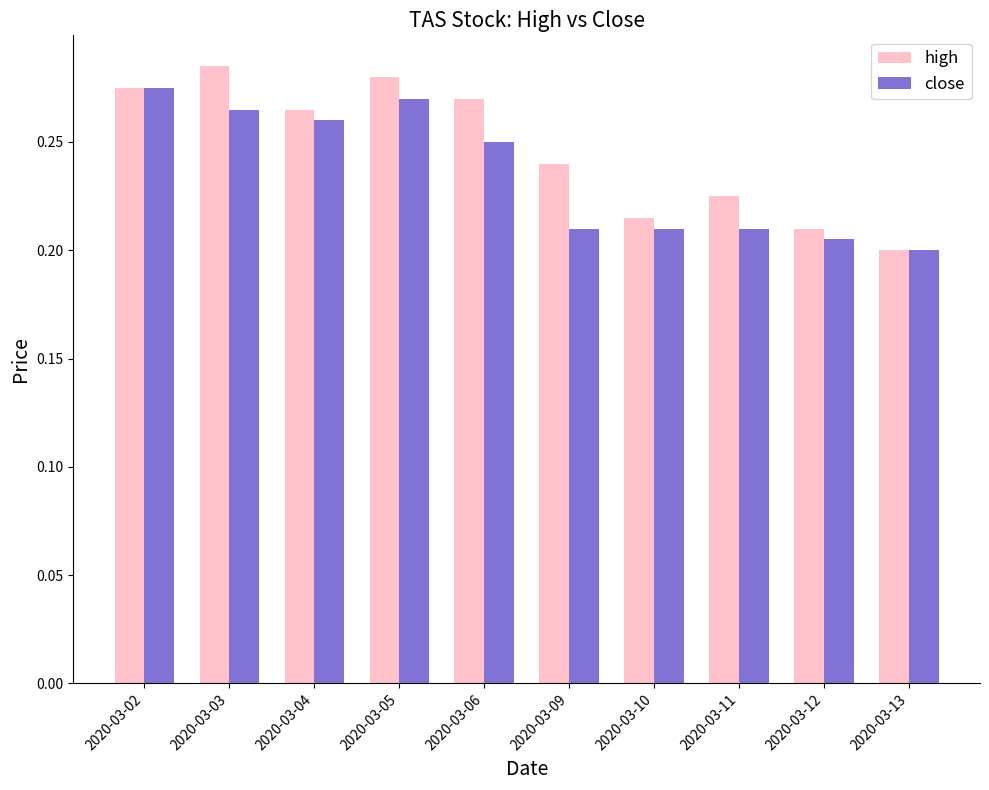

How many distinct data groups are displayed?

2